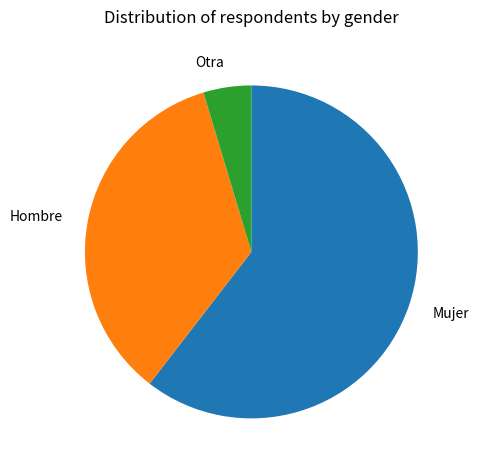

Is the sum of Mujer and Hombre greater than half?

Yes